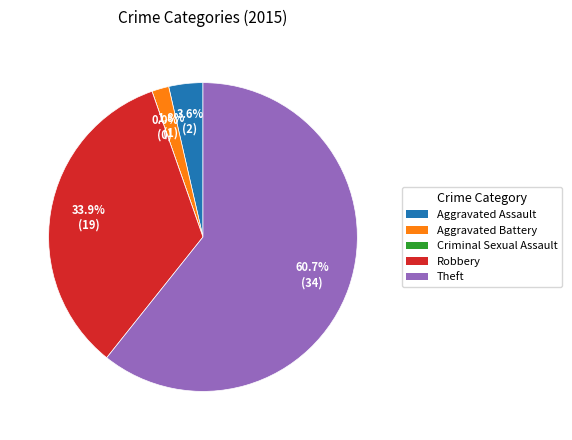

Does Theft represent more than half of the total?

Yes